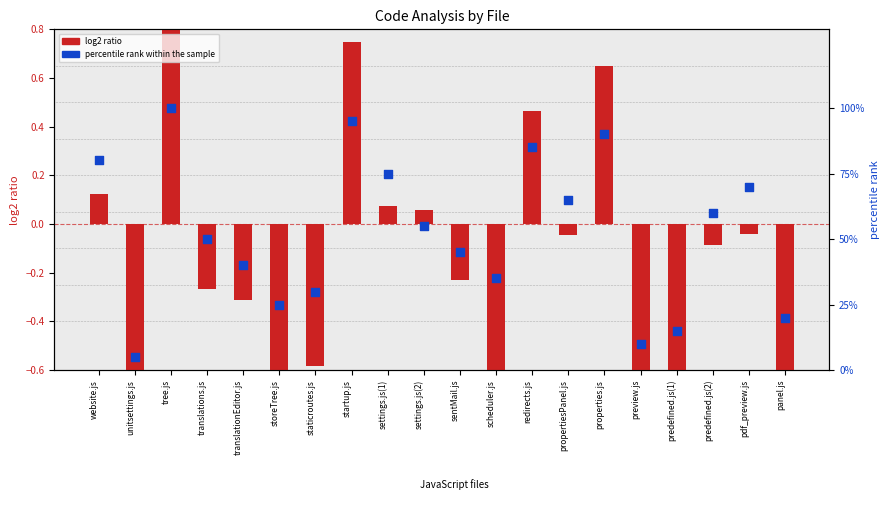

Which series has the largest Y range (max minus min)?

percentile rank within the sample